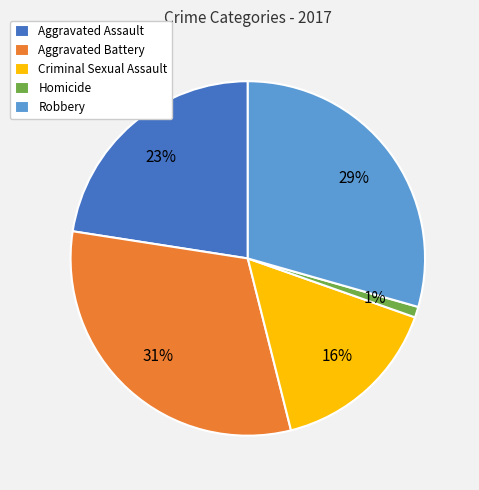

To the nearest percent, what percentage of the pie is Aggravated Battery?

31%